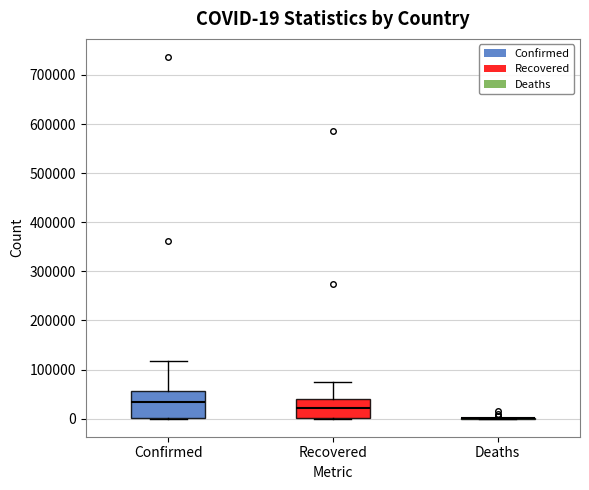

Comparing the boxes themselves (not the whiskers), which one is the tallest?

Confirmed